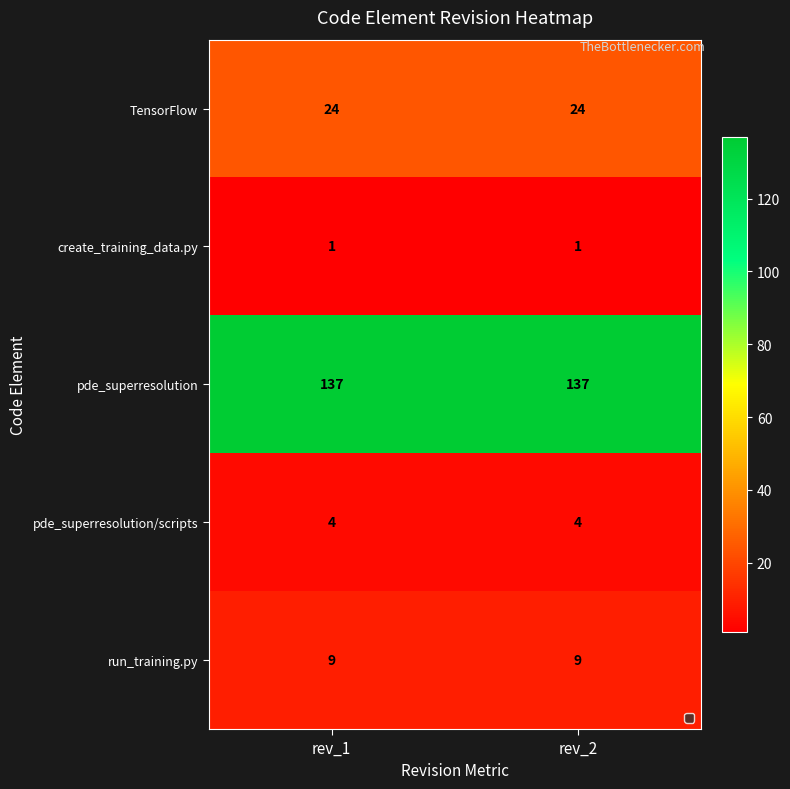

What is the spread (max minus min) of values at rev_2?

136